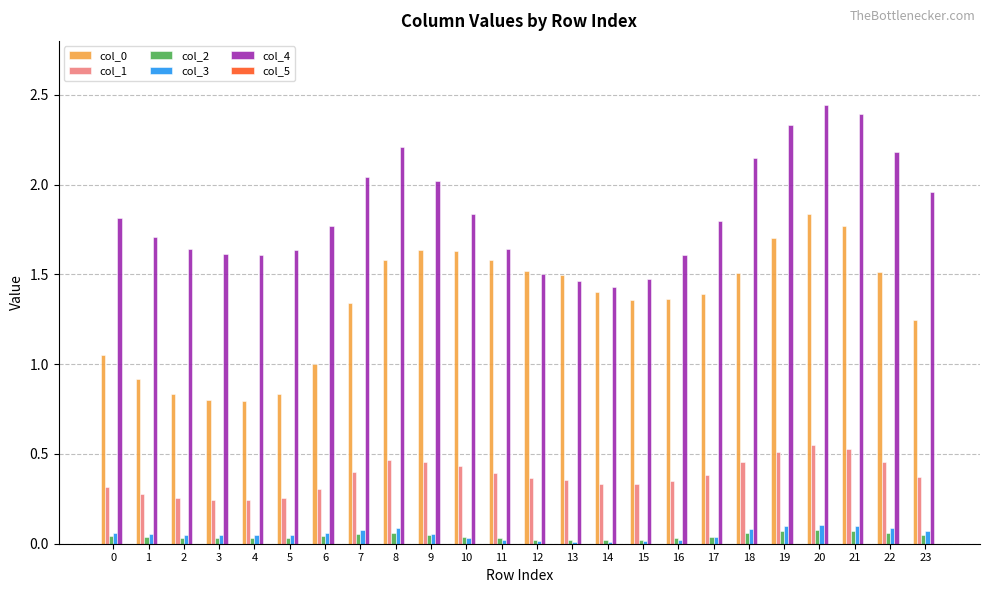

Is the value of col_1 at 12 greater than the value of col_4 at 13?

No